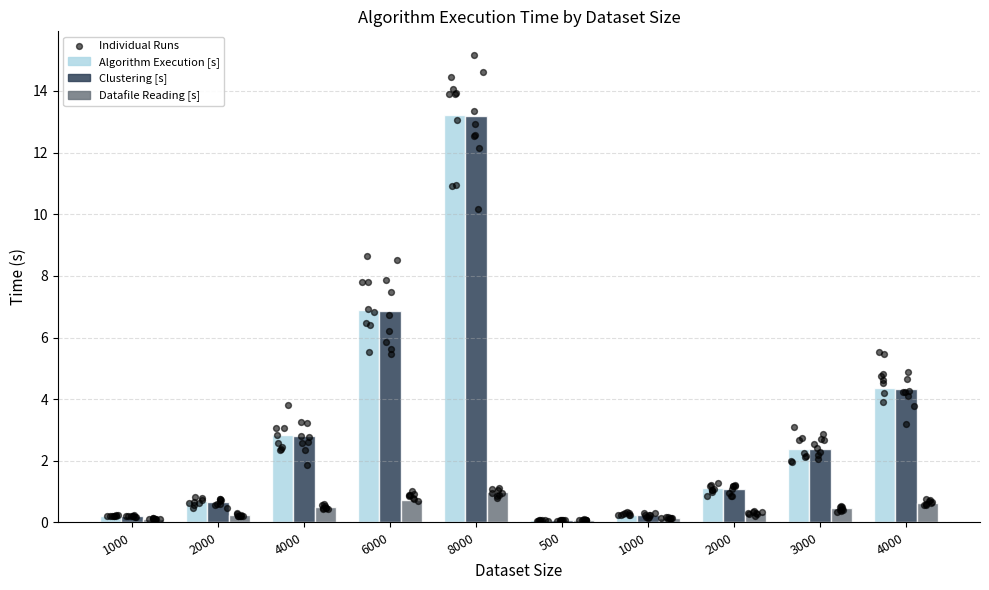

Which series has the widest spread of Y values?

Algorithm Execution [s]